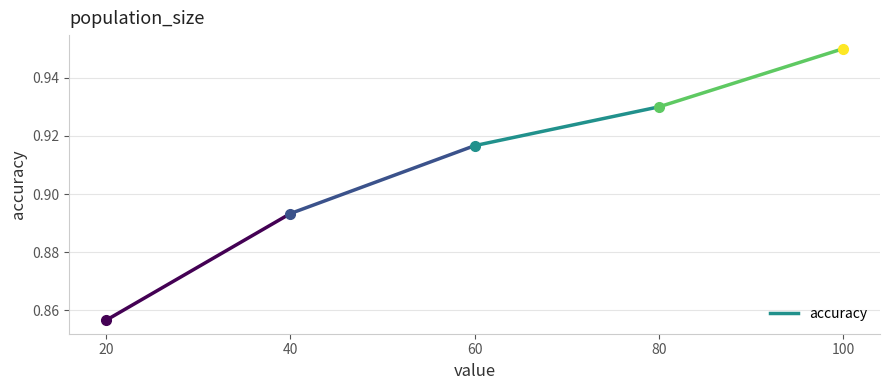

Reading left to right, what are all the values shown in this chart?

0.9	0.9	0.9	0.9	0.9